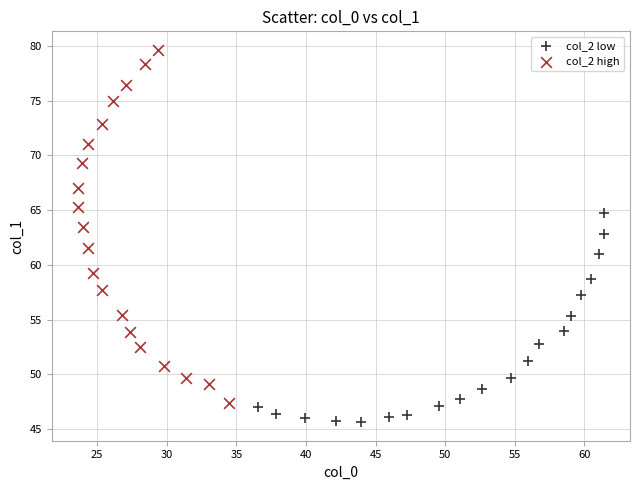

Which series reaches the minimum Y coordinate?

col_2 low